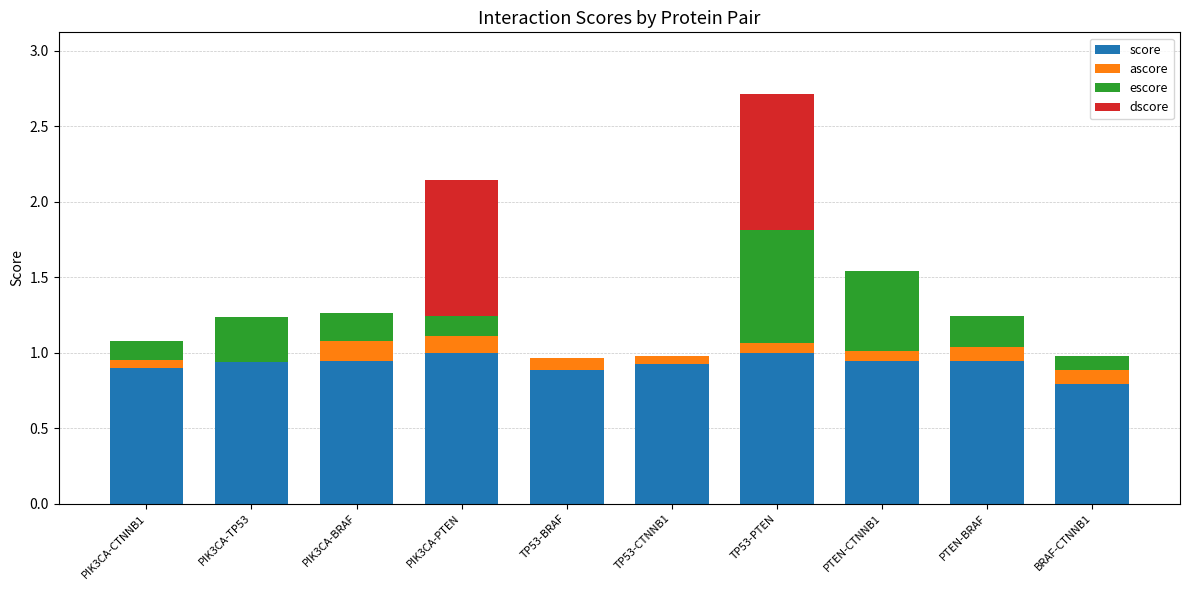

The value of score at TP53-PTEN is 1.0. True or false?

True